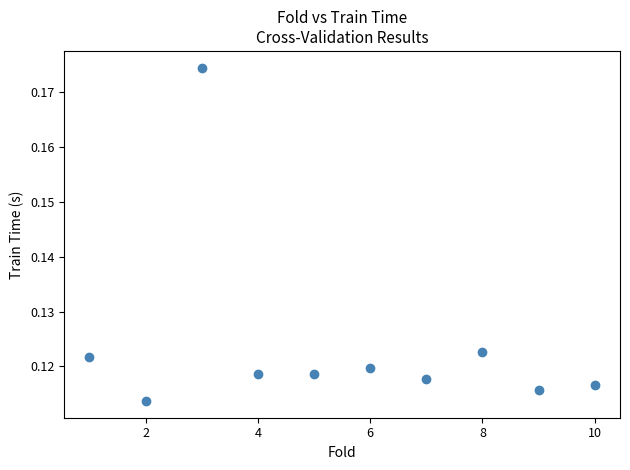

What is the range of X values (max minus min)?

9.0